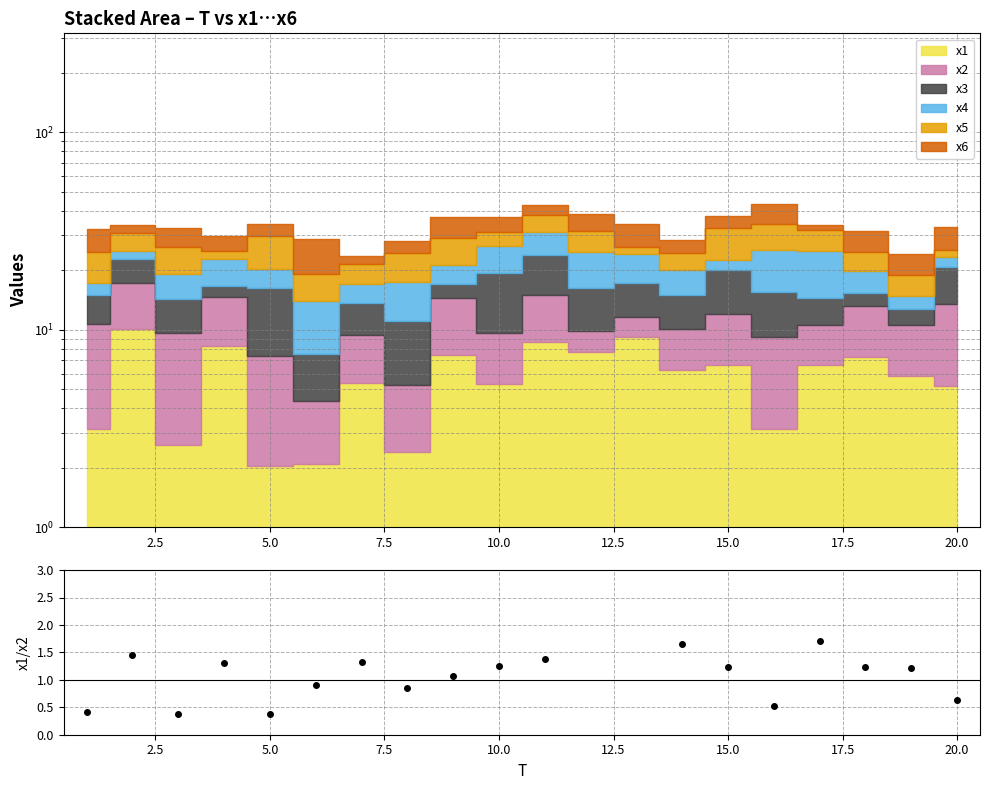

True or false: there are more than 1 points higher than both neighbors.

True